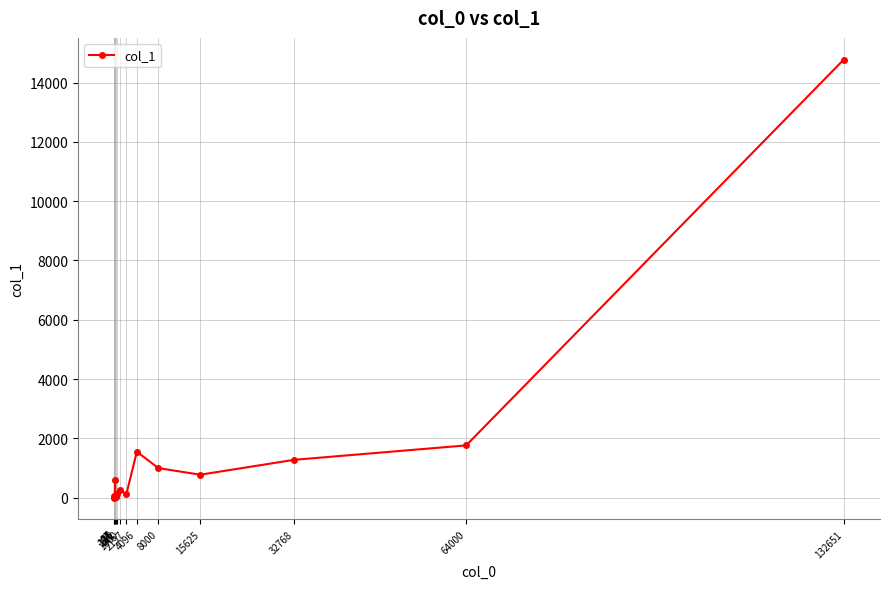

True or false: the data shows 443 at 15625.

False